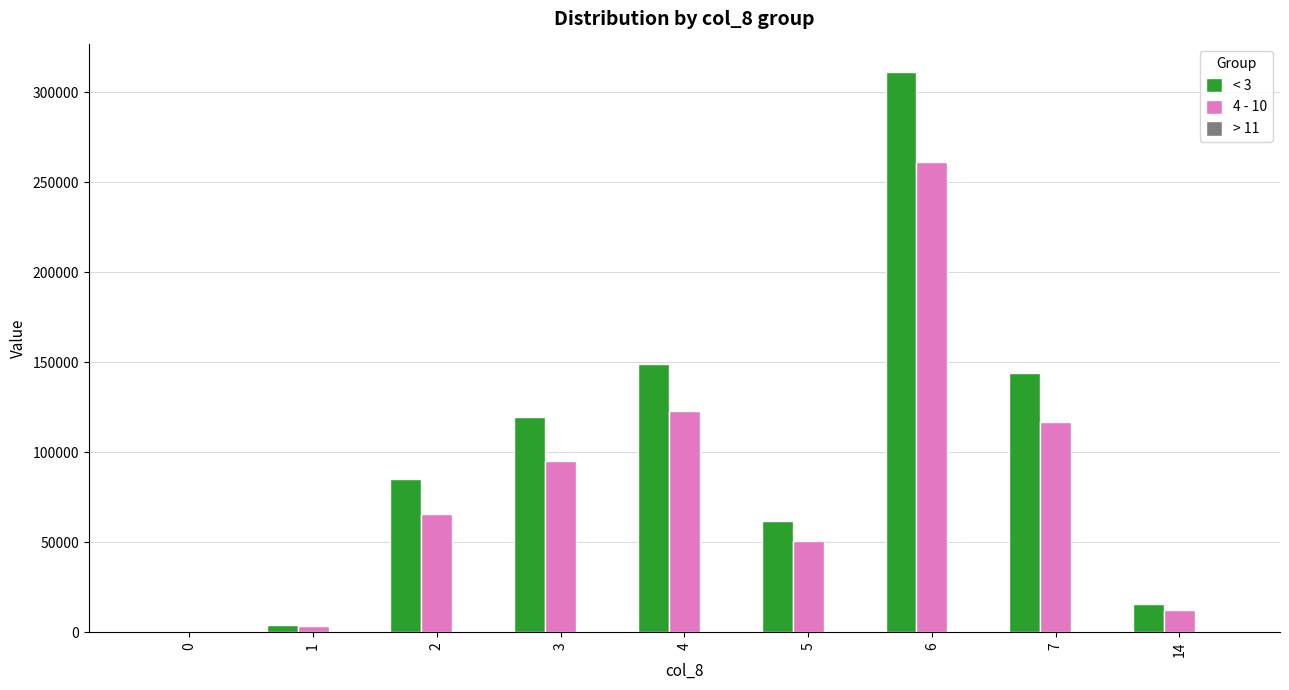

The value of < 3 at 0 is 0. True or false?

True